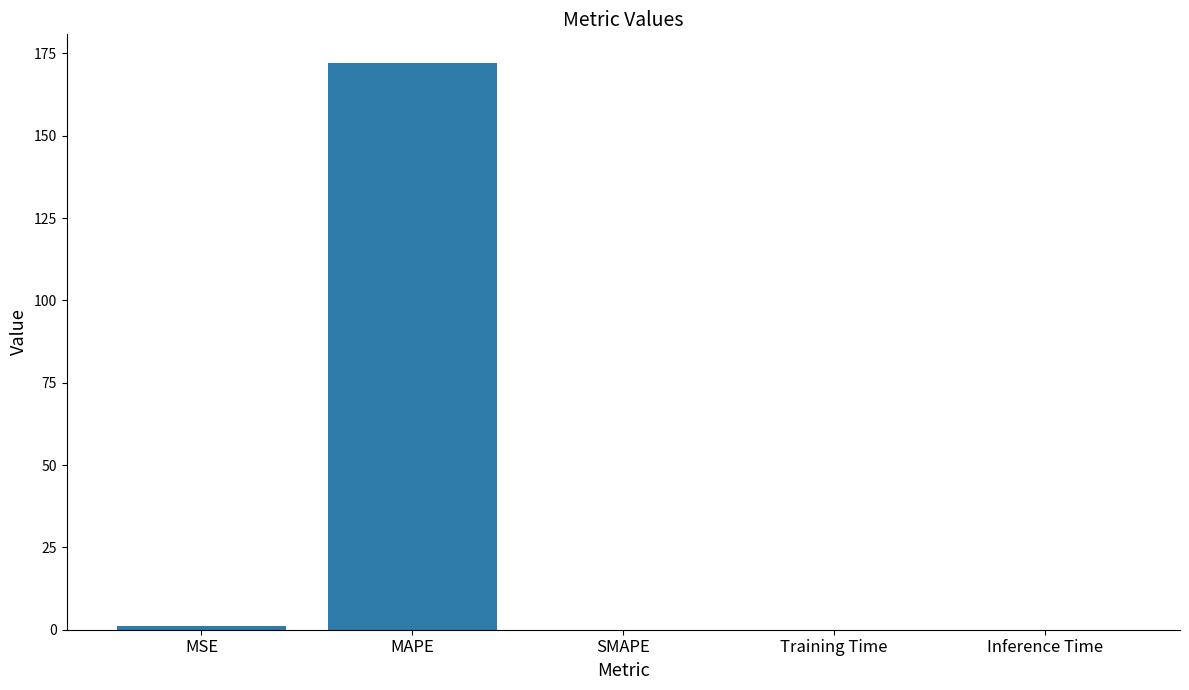

Is it true that the value at MSE is 1.2?

True